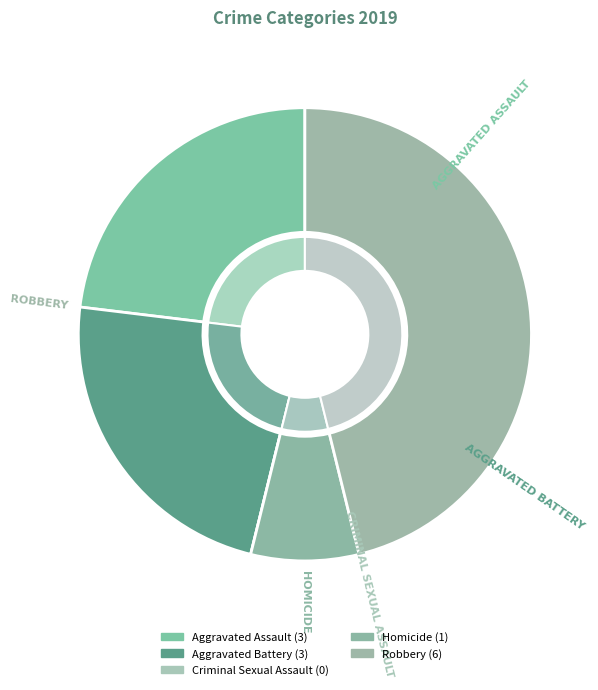

What percentage is NOT represented by Robbery?

53.8%